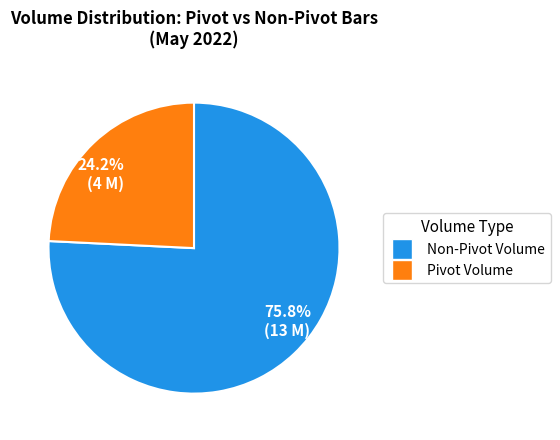

What percentage do 75.8% (13 M) and 24.2% (4 M) together represent?

100.0%